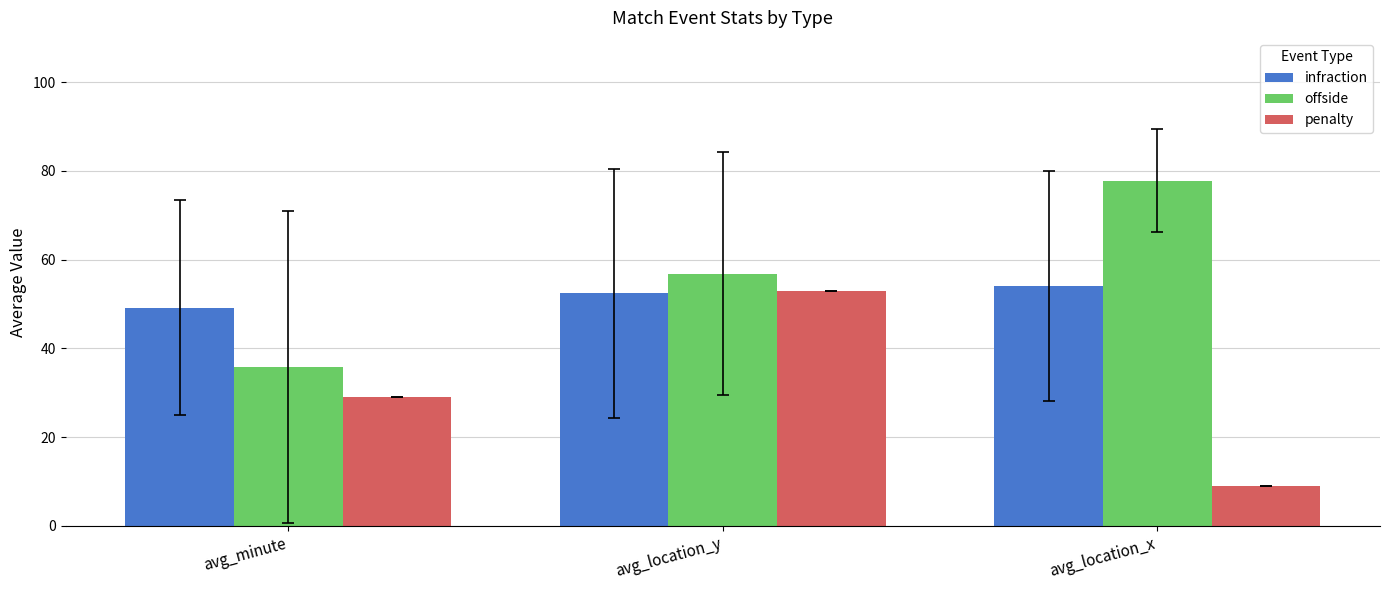

Which series has the largest range (max minus min)?

penalty